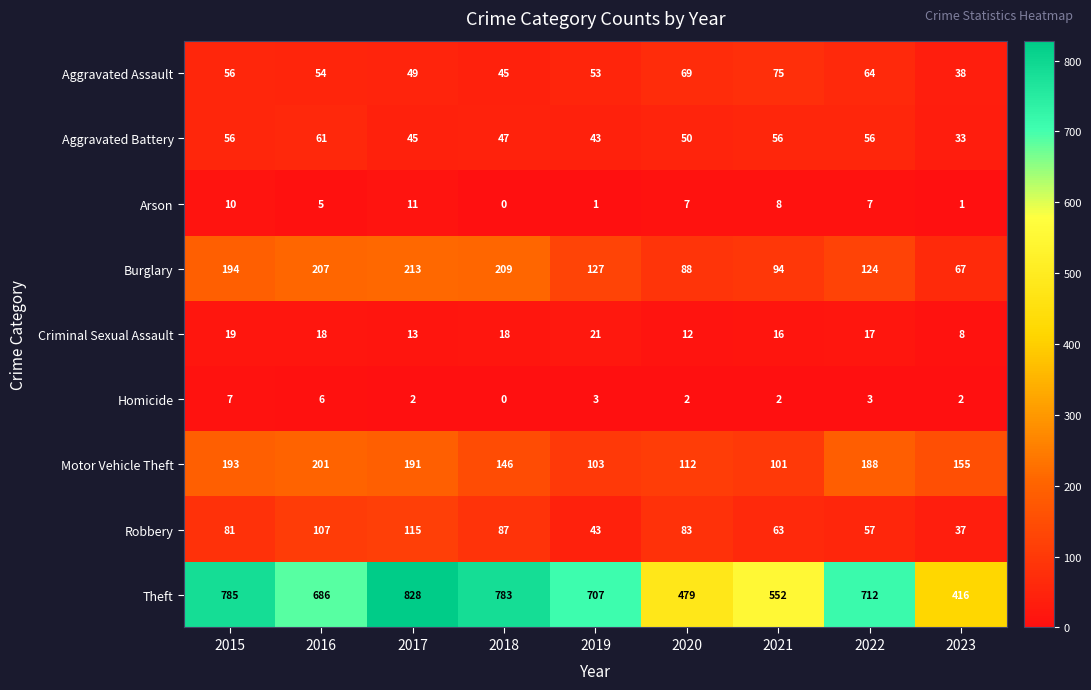

What is the highest value of the Motor Vehicle Theft series?

201